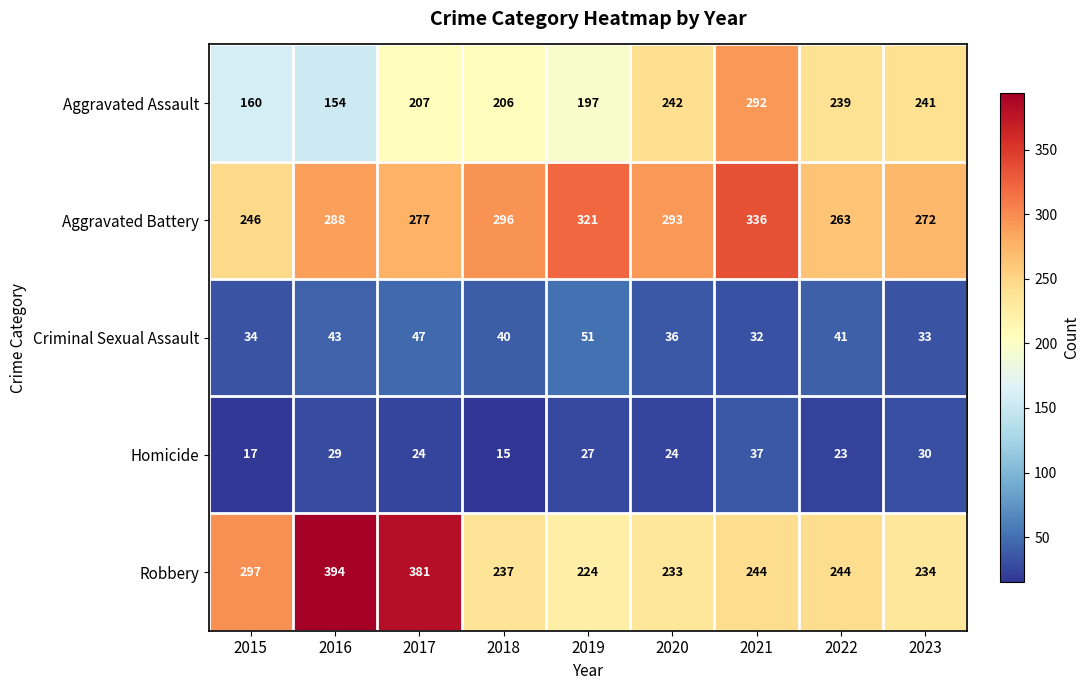

Rank the series by their maximum value, from highest to lowest.

Robbery, Aggravated Battery, Aggravated Assault, Criminal Sexual Assault, Homicide